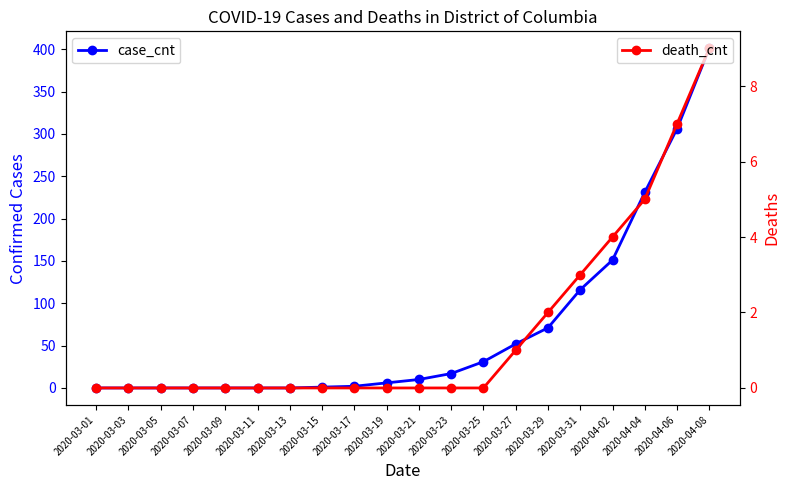

True or false: case_cnt and death_cnt intersect in this chart.

False